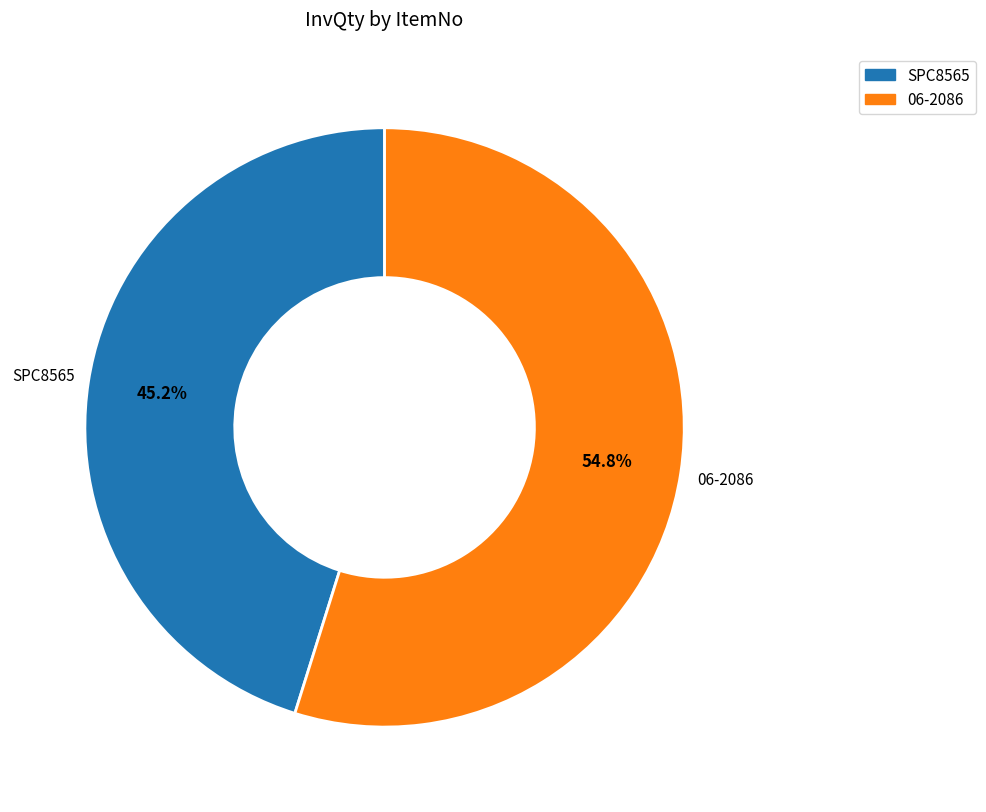

Between 06-2086 and SPC8565, which is larger?

06-2086